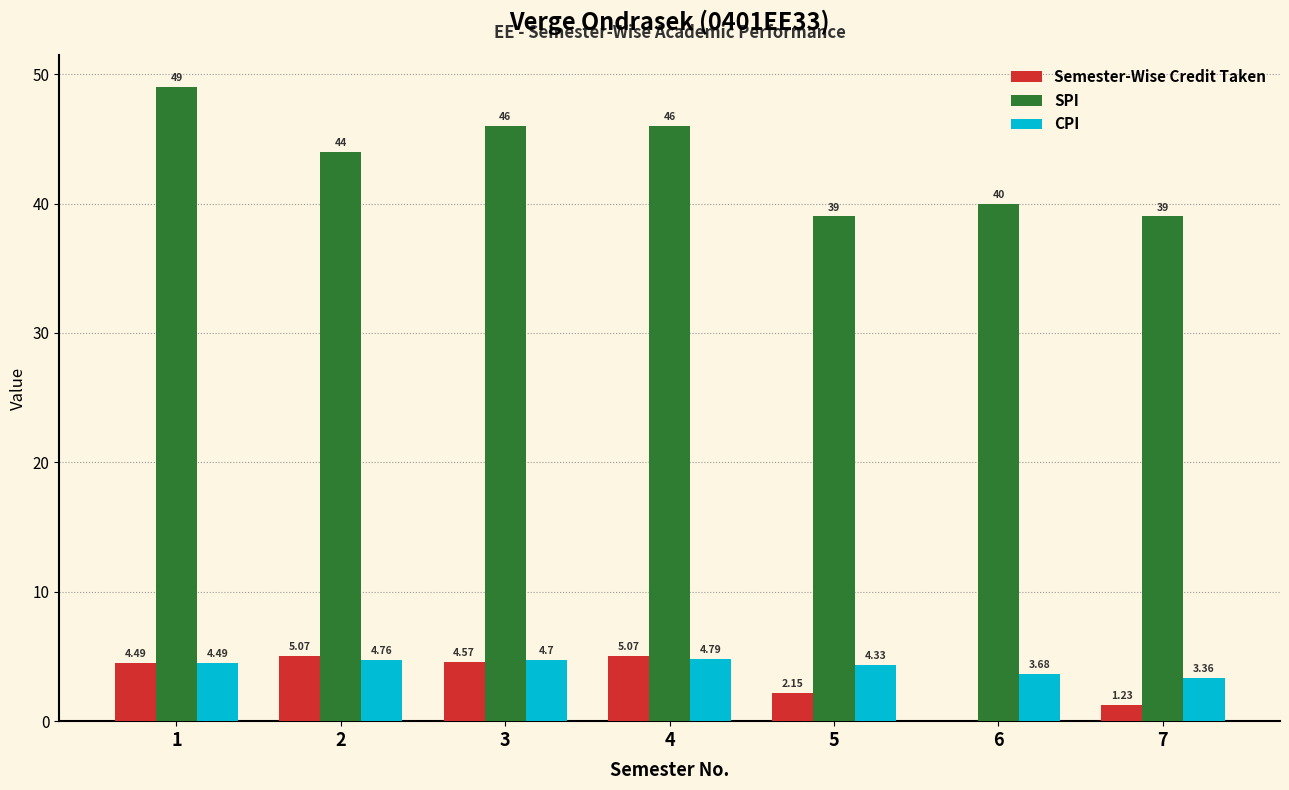

Is the value of CPI at 2 greater than the value of SPI at 6?

No